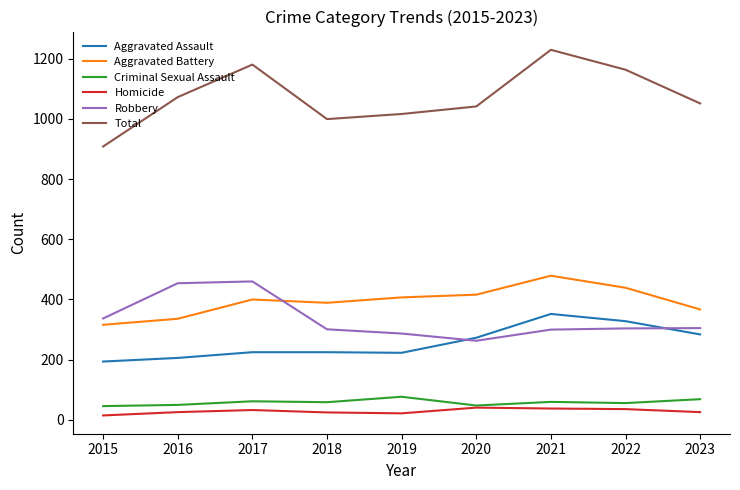

Is it true that Aggravated Battery equals 367 at 2023?

True